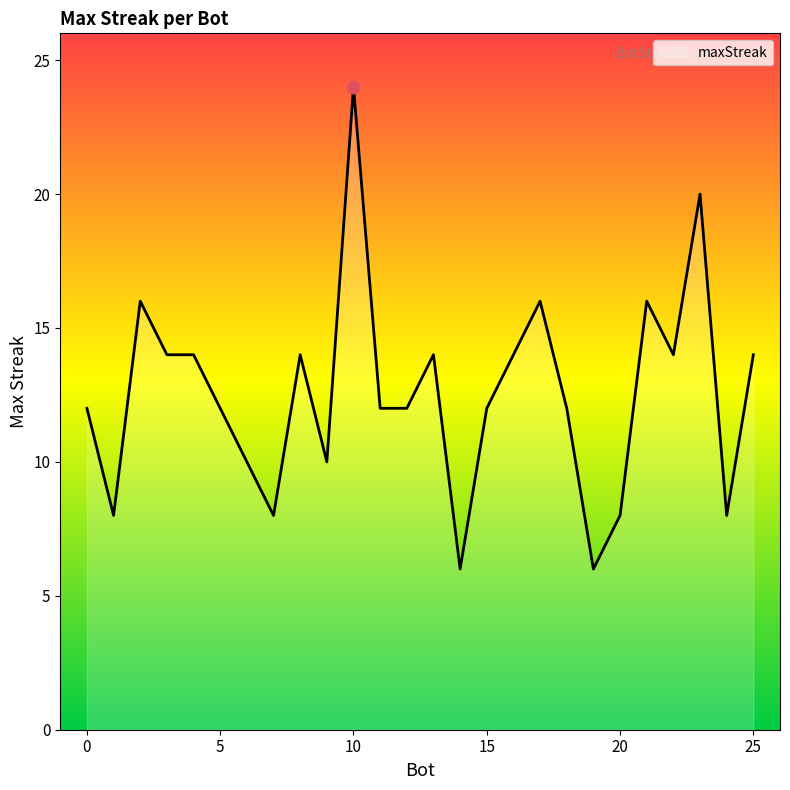

What is the difference between the maximum and minimum values?

18